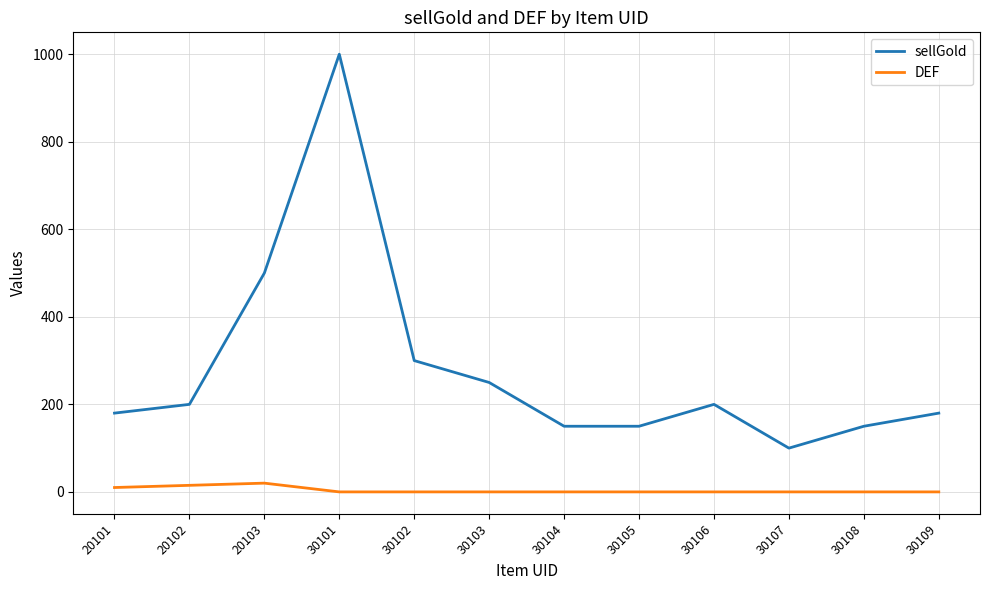

What is the average value of the DEF series?

4